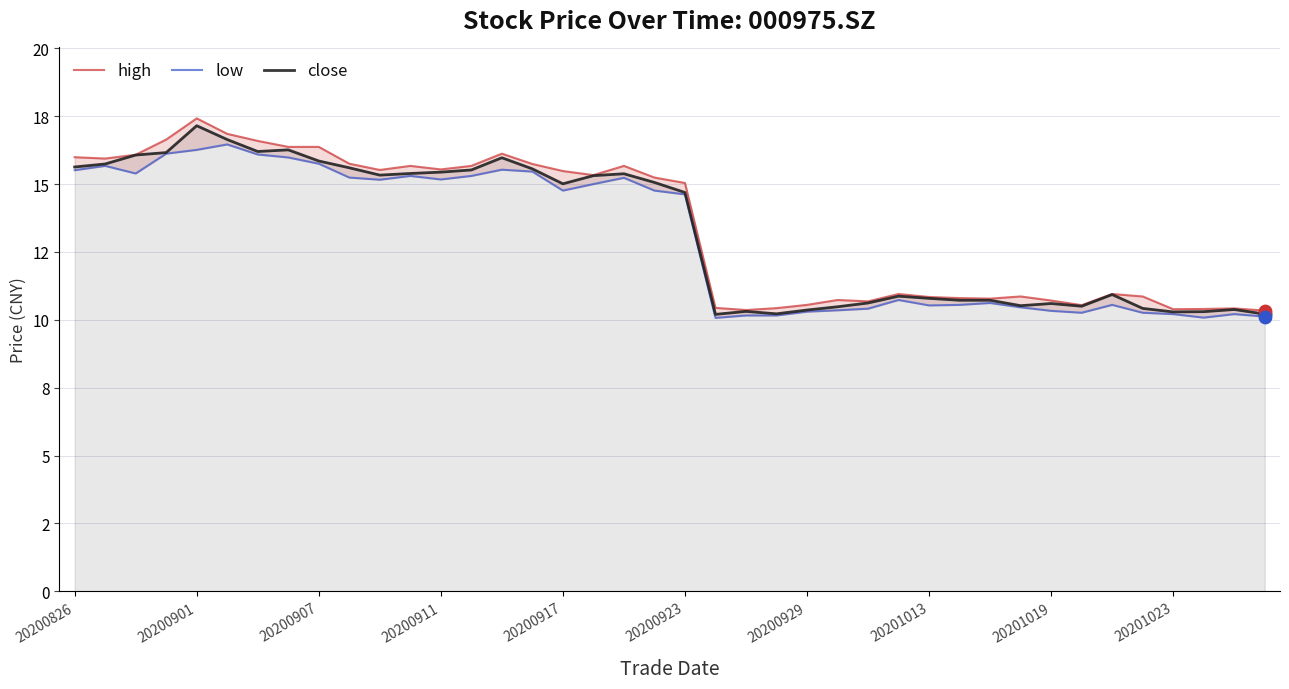

Is the value of close at 20201019 greater than the value of low at 20200929?

Yes